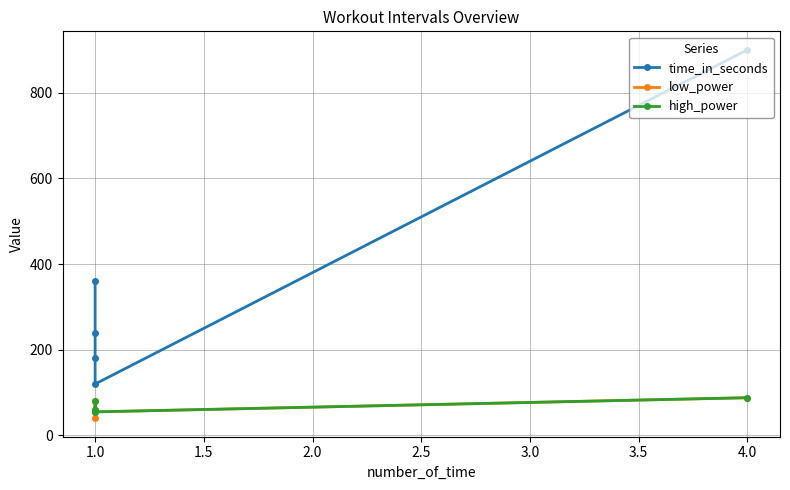

True or false: high_power and low_power intersect in this chart.

False